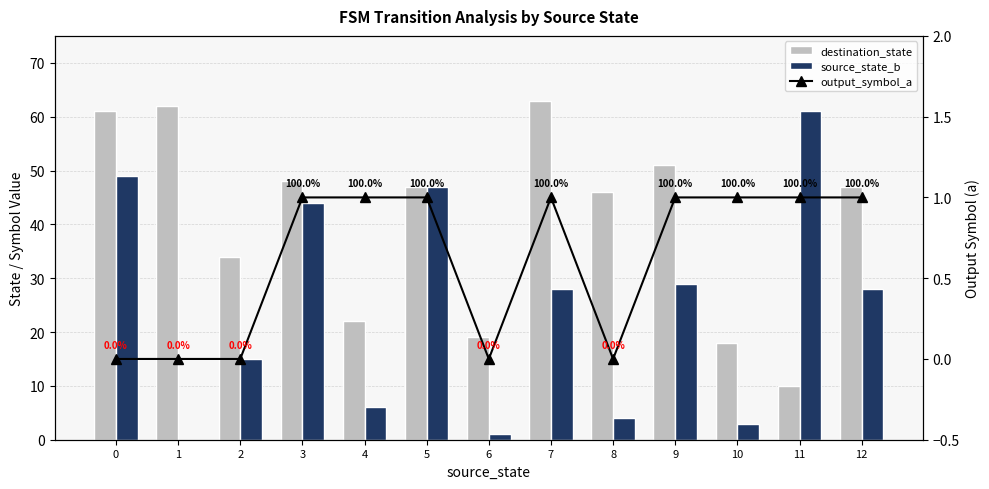

Is it true that source_state_b equals 32 at 11?

False